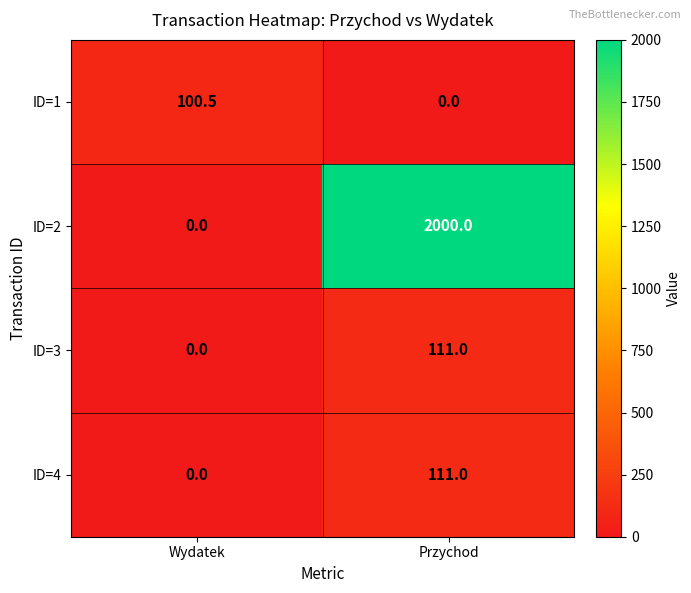

The value of ID=1 at Wydatek is 100.5. True or false?

True